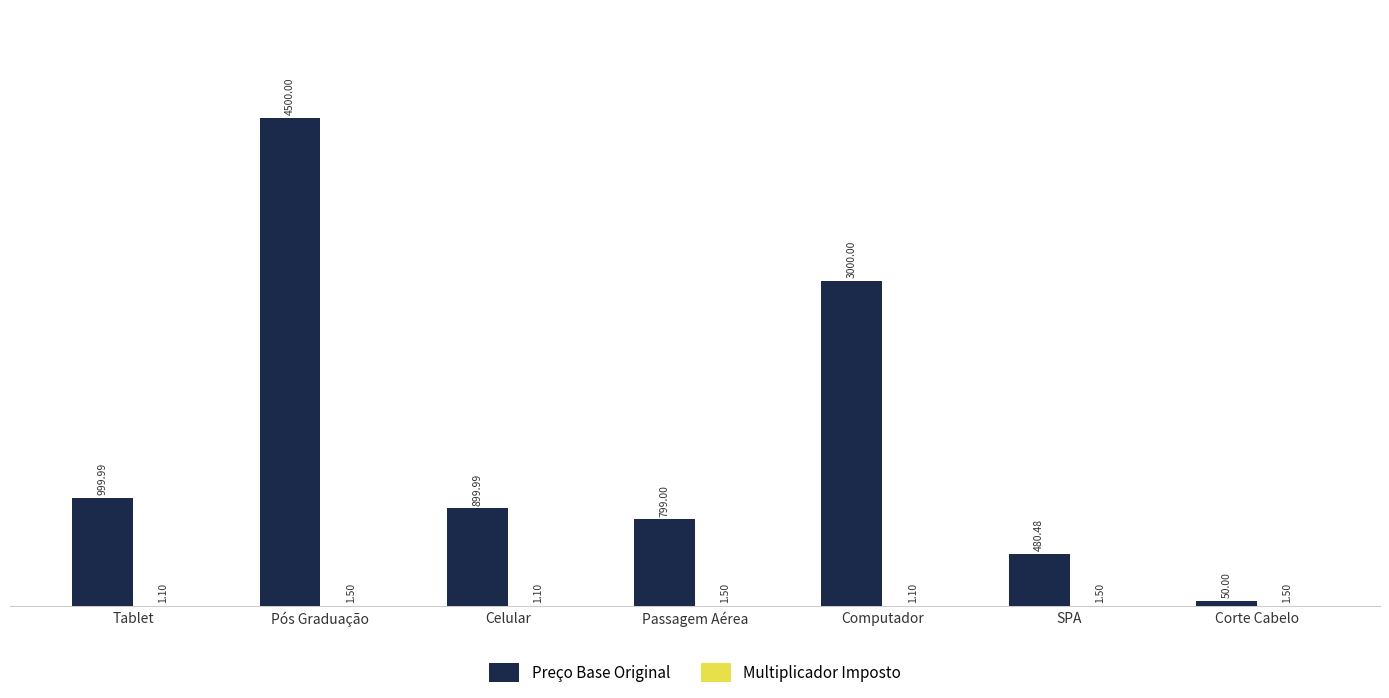

Does the chart contain stacked bars?

No